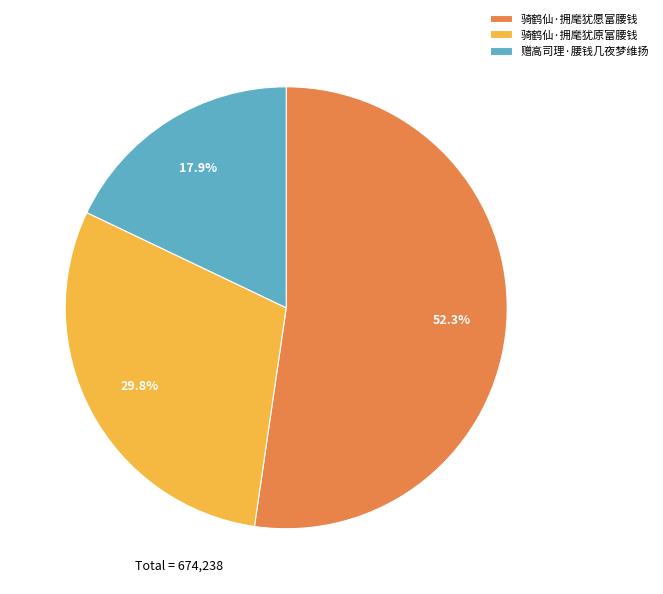

To the nearest percent, what percentage of the pie is 骑鹤仙·拥麾犹愿富腰钱?

52%